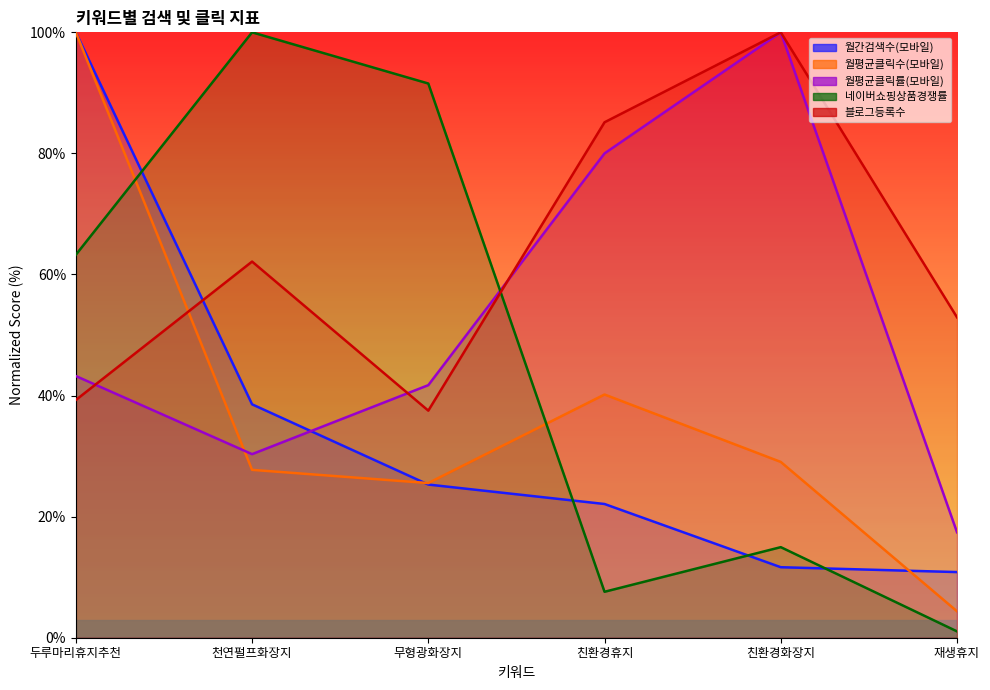

What is the label of the 6th point from the right?

두루마리휴지추천